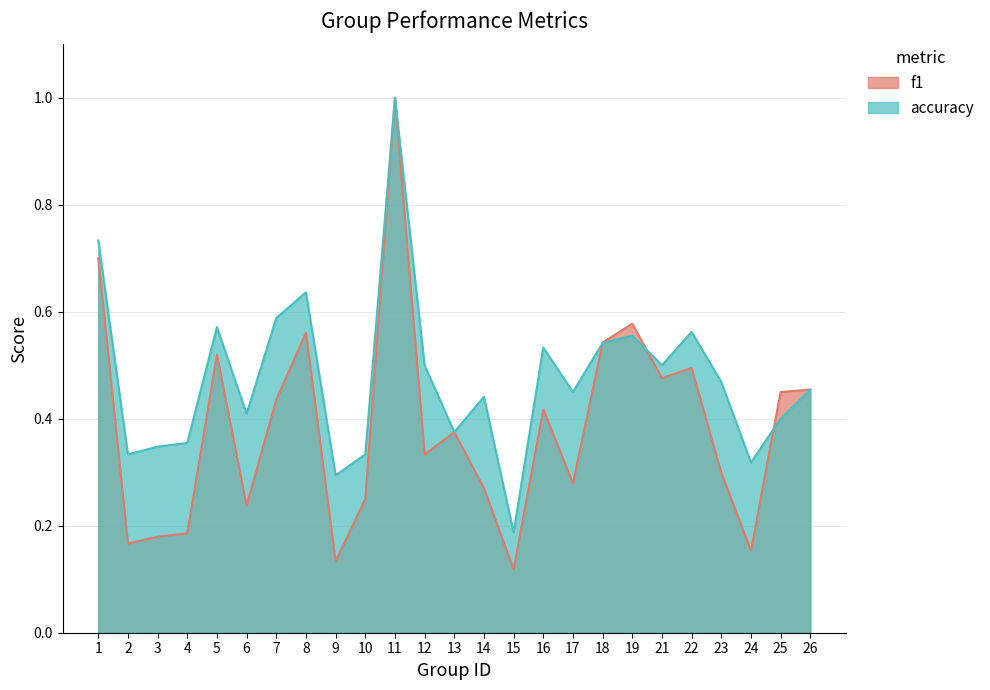

What is the sum of all accuracy values?

11.9